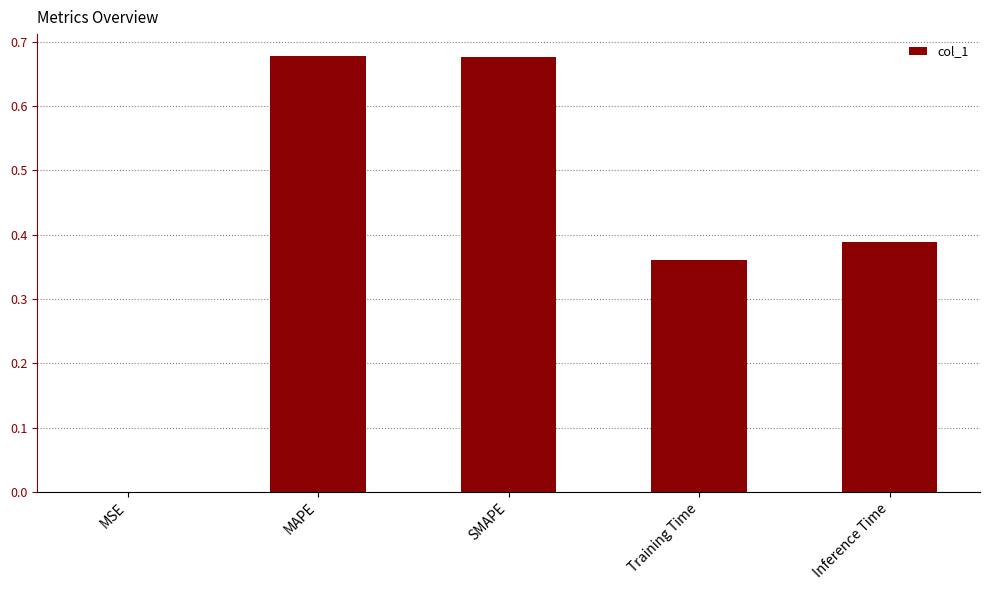

Is it true that the value at MAPE is 1.0?

False